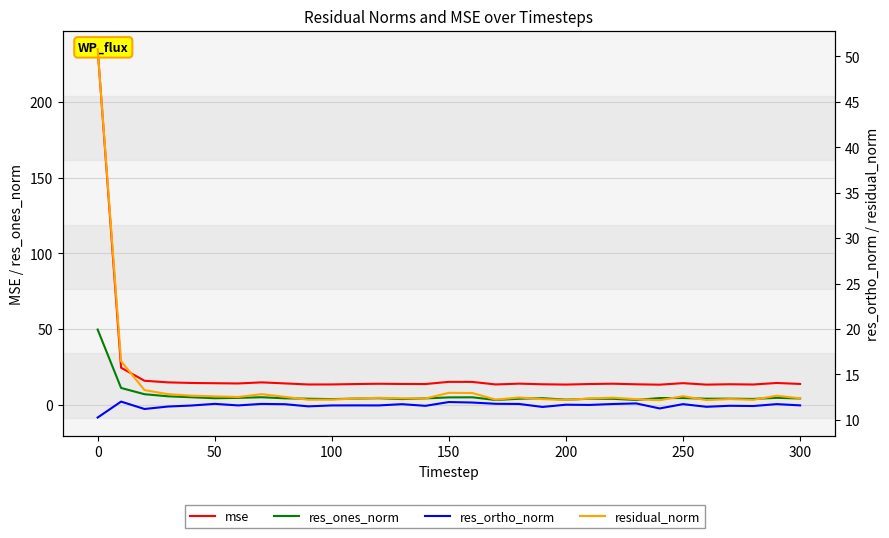

What are all the series names shown in the legend?

mse, res_ones_norm, res_ortho_norm, residual_norm